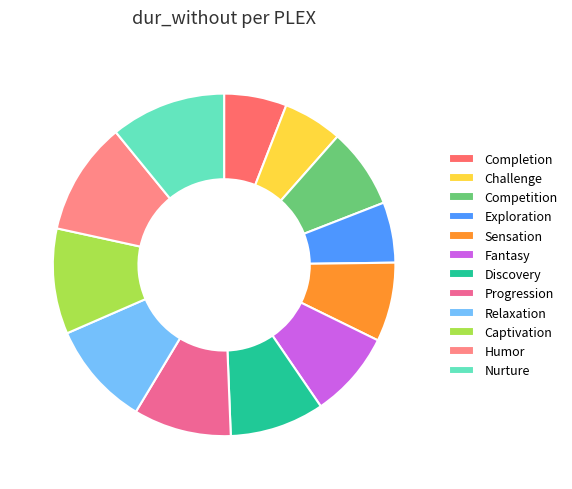

What is the ratio of the value at Sensation to the value at Discovery?

0.8